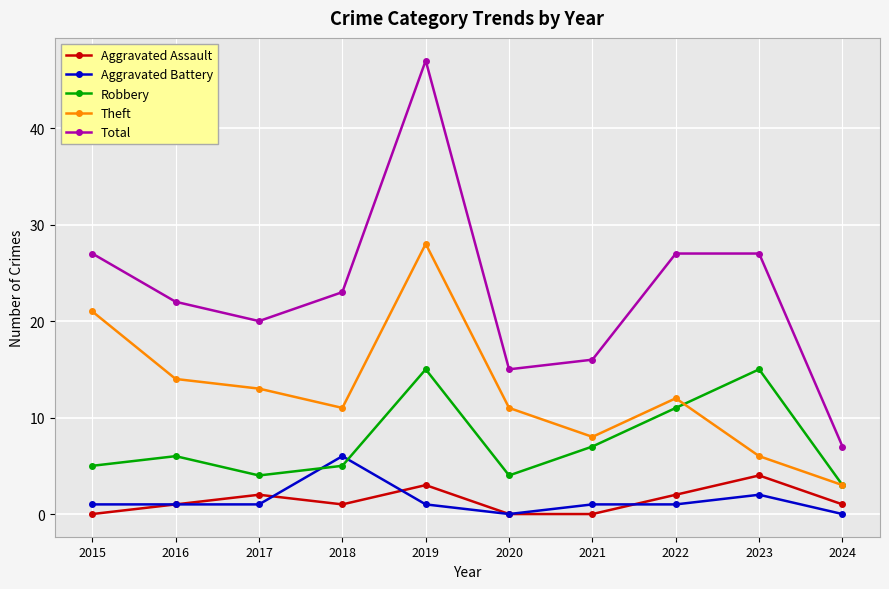

Which series has the largest range (max minus min)?

Total